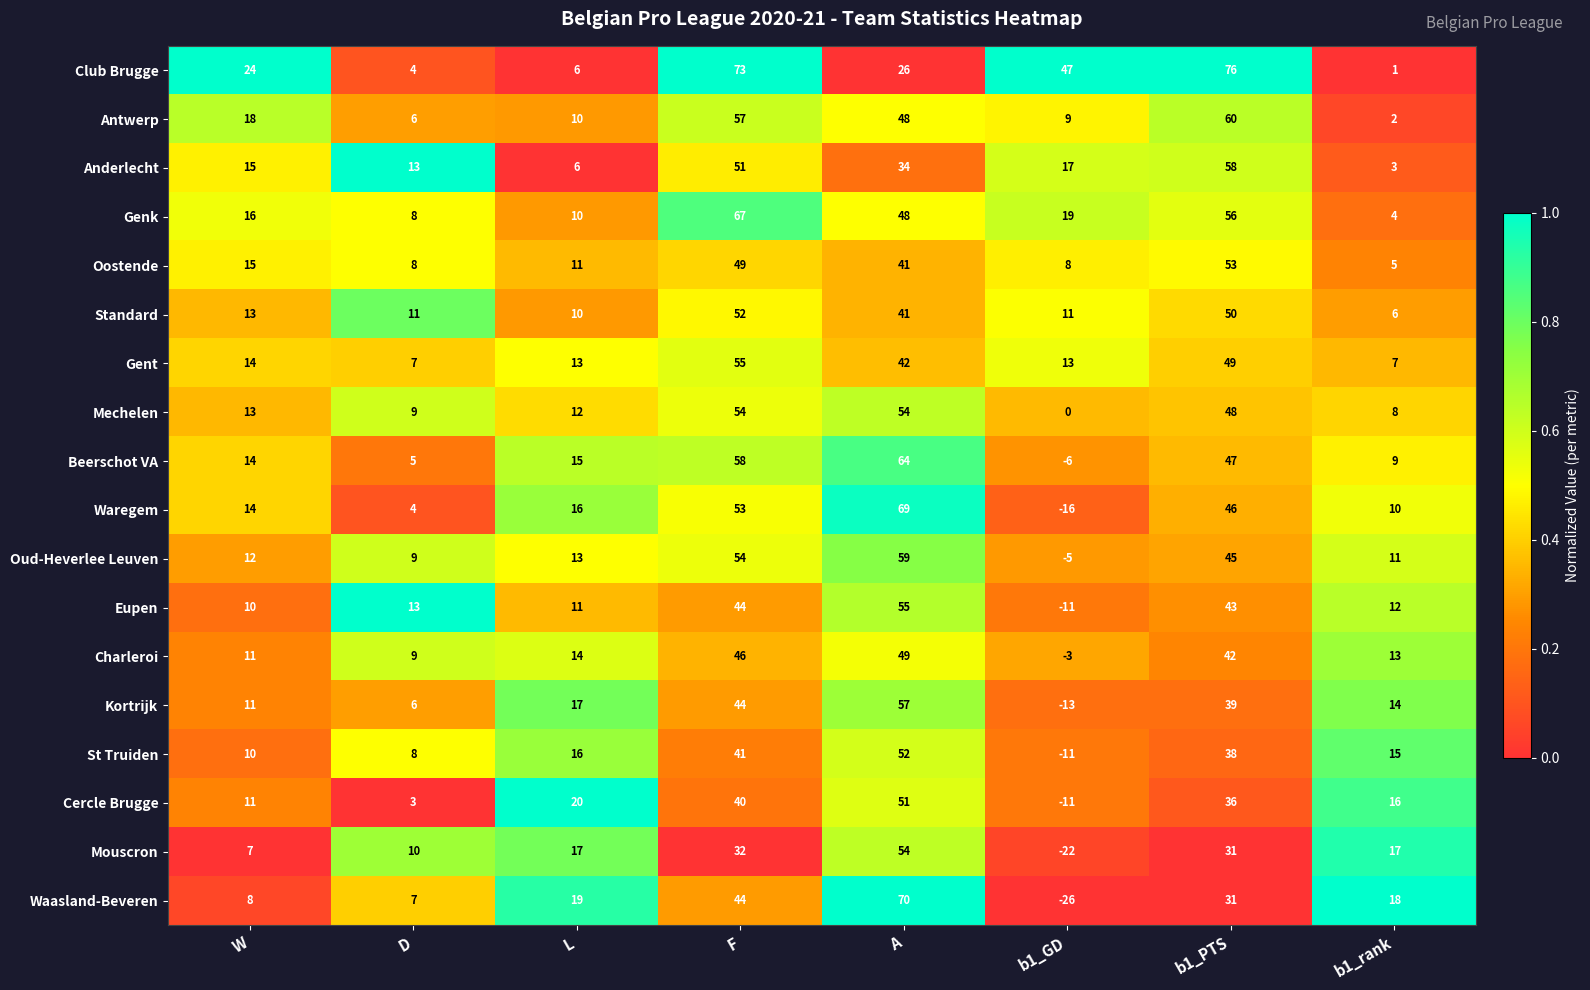

Which series has the largest total across all categories?

Club Brugge